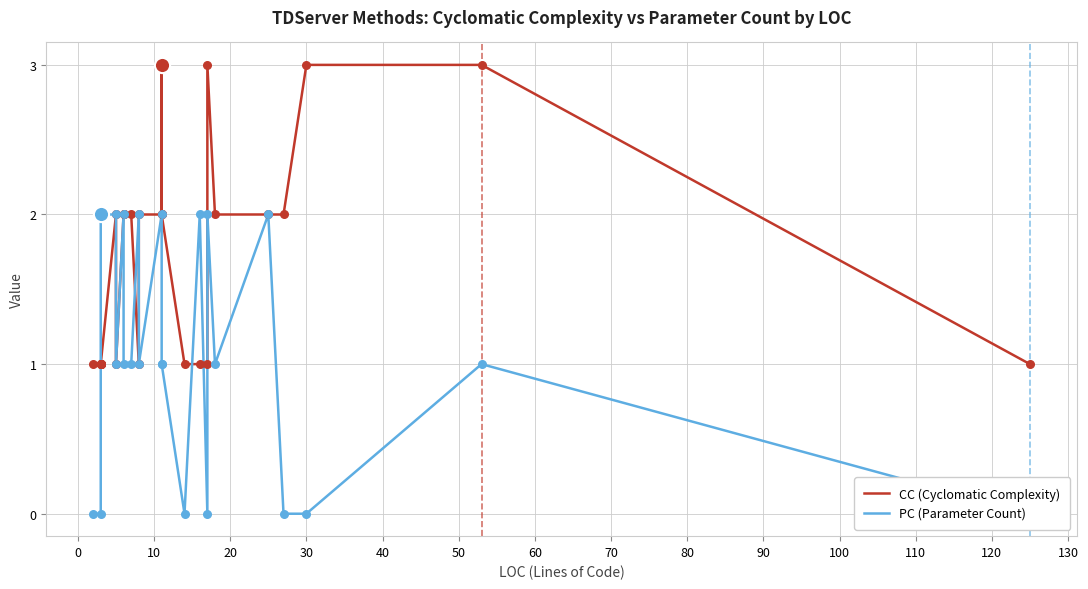

At how many categories does at least one series exceed 2?

4